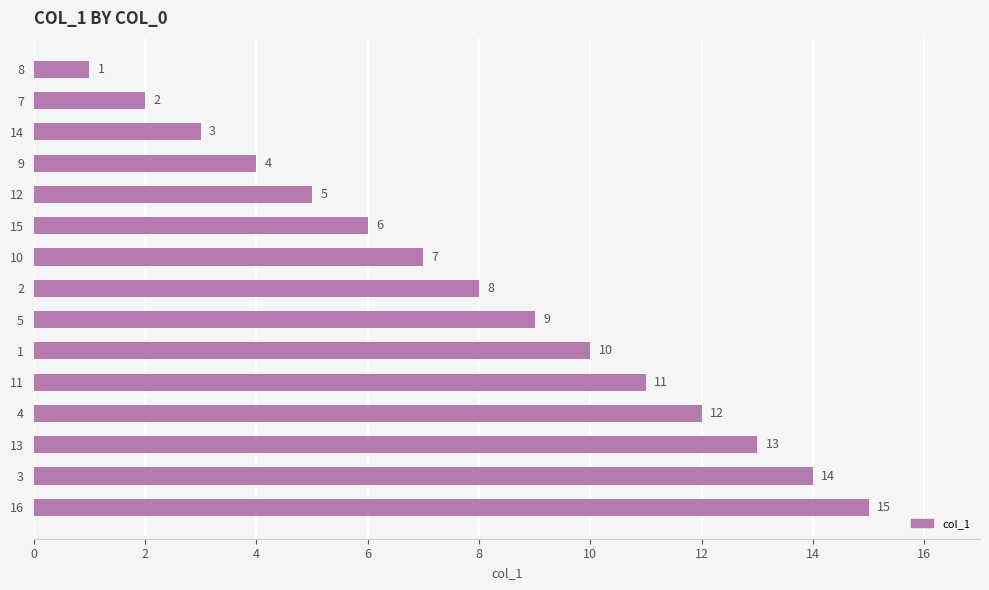

What is the difference between the maximum and minimum values?

14